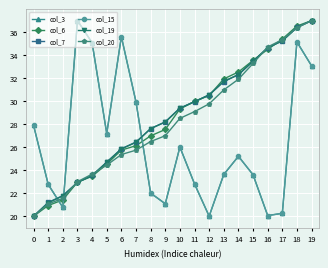

What is the average value of the col_3 series?

26.5